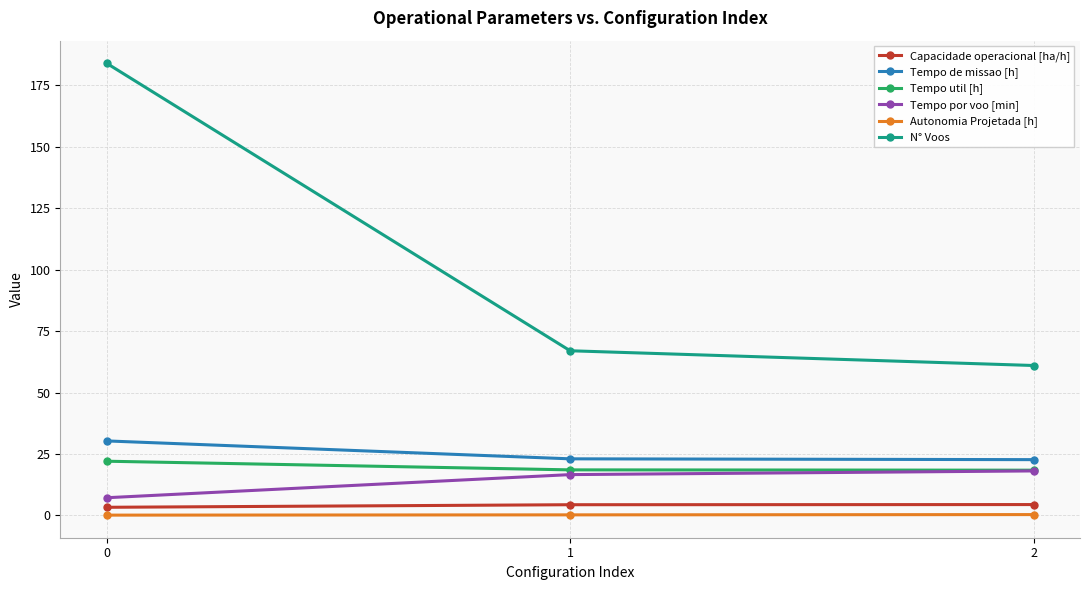

What is the difference between the highest and lowest values at 2?

60.7